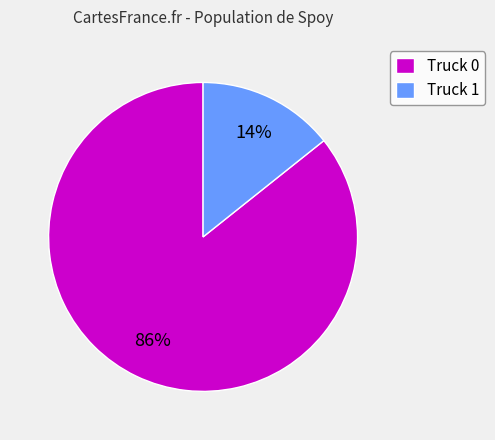

To the nearest percent, what is the combined percentage of Truck 1 and Truck 0?

100%